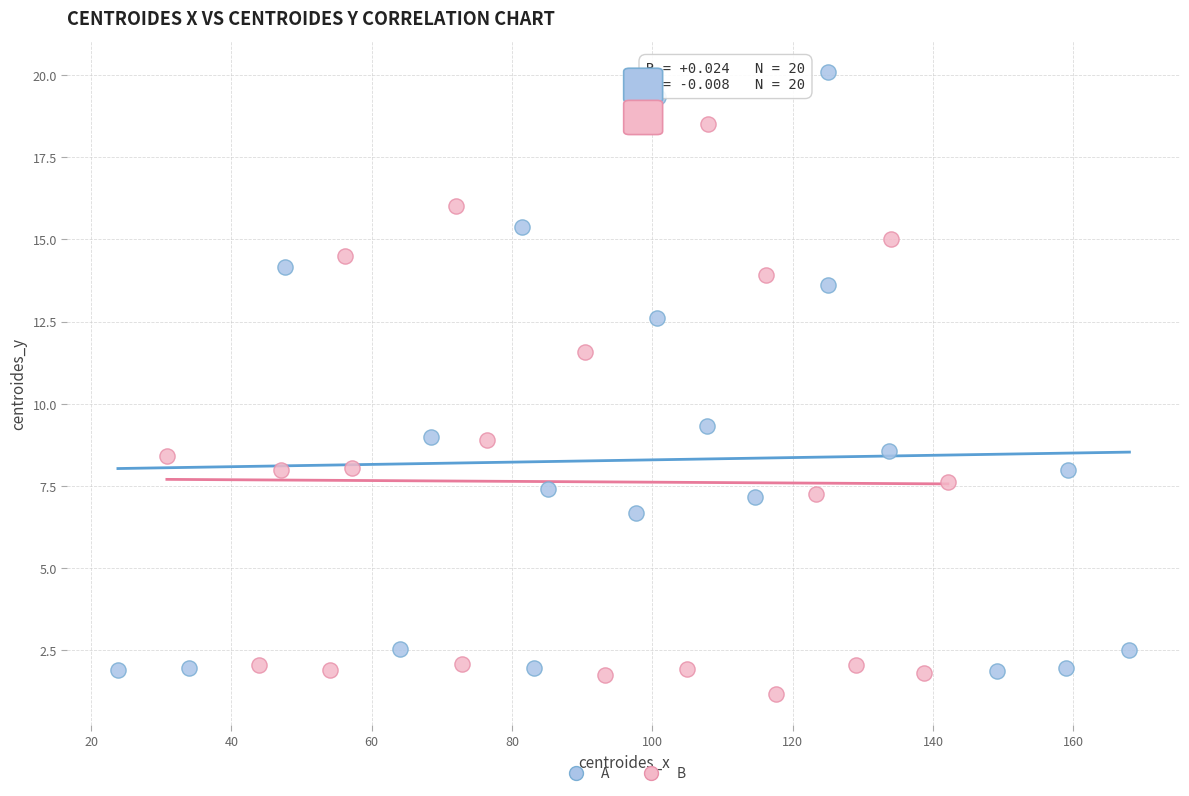

Which series contains the highest Y value?

A